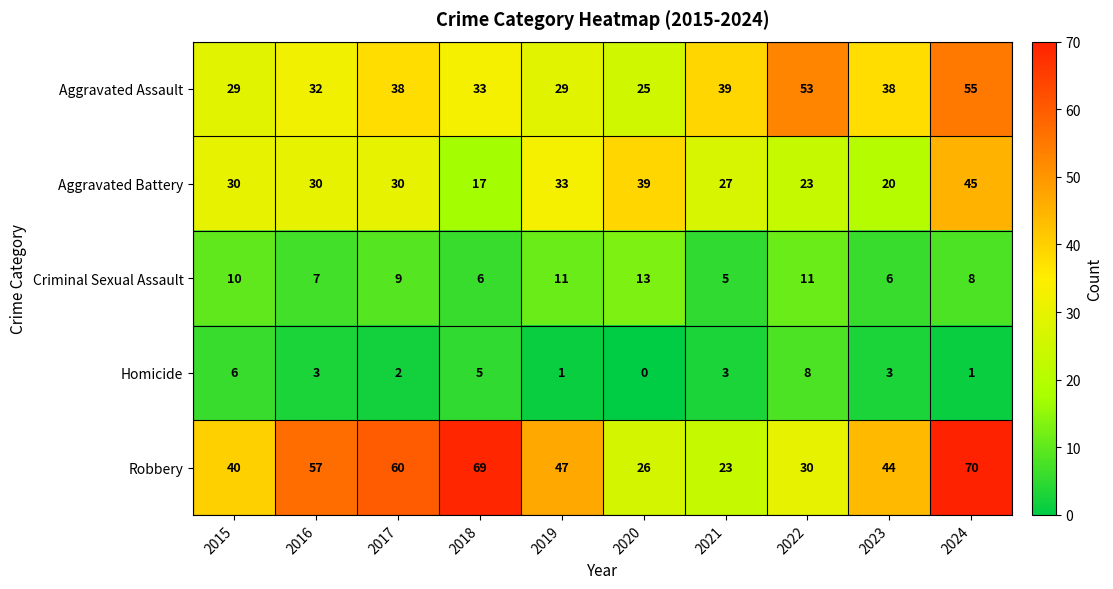

What is the difference between the highest and lowest values at 2015?

34